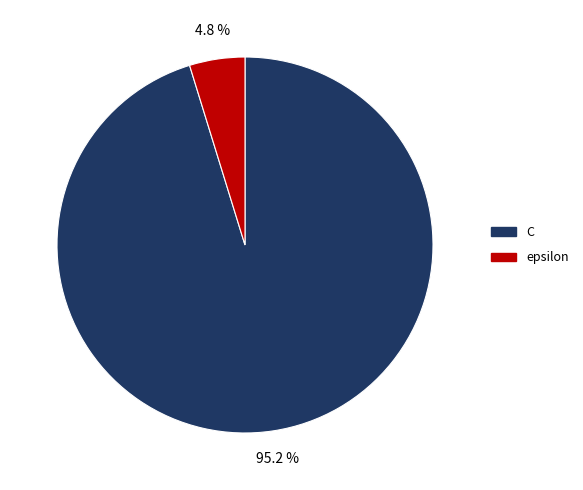

What is the total percentage of C and epsilon?

100.0%